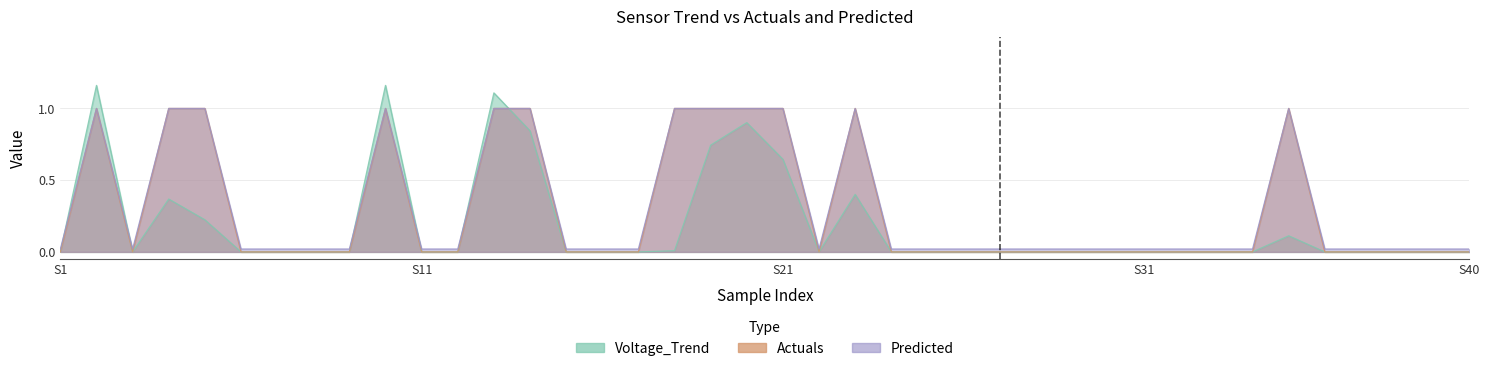

True or false: Voltage_Trend has a value of 0.5 at 15.

False